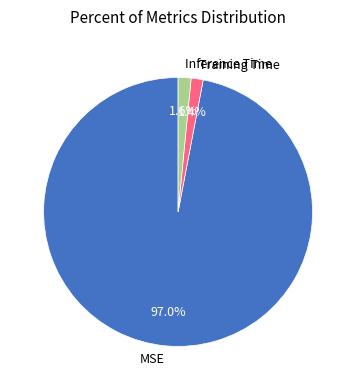

To the nearest percent, what is the average slice percentage?

33%